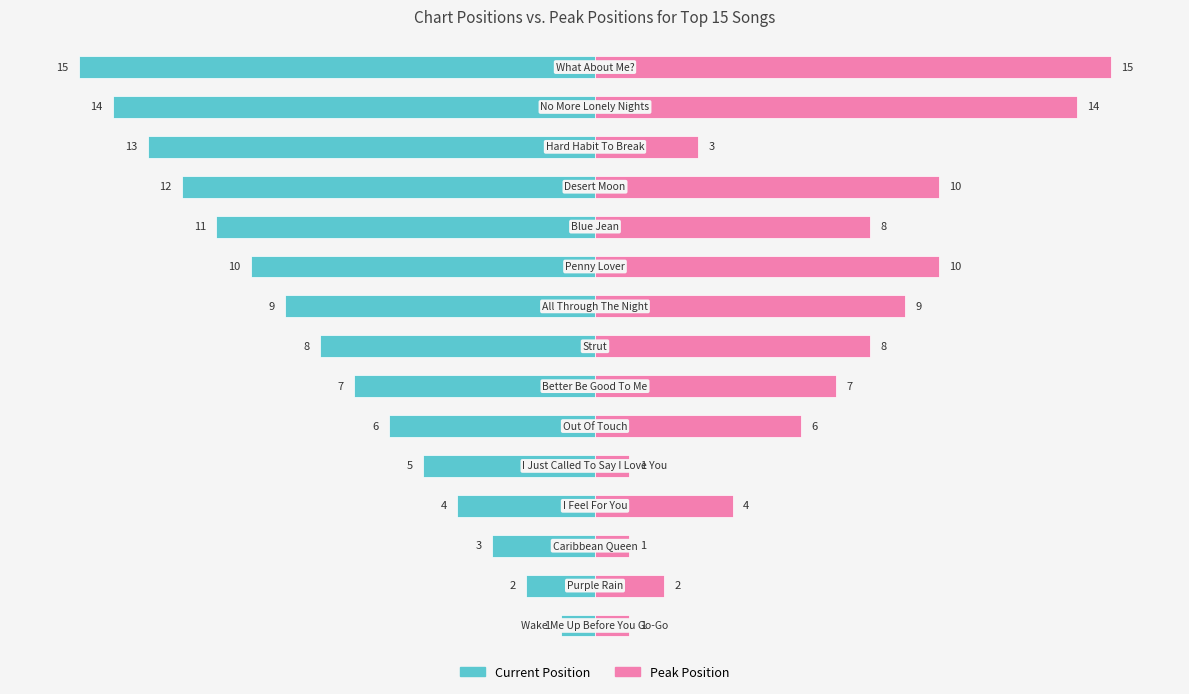

What is the difference between the highest and lowest values at 4?

6